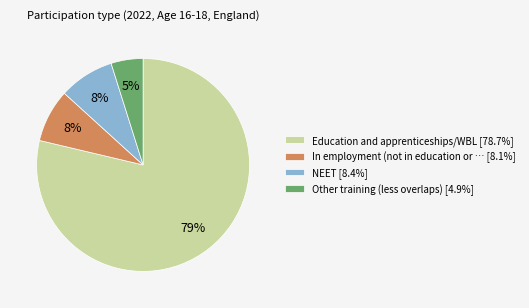

Count the number of slices in the pie.

4